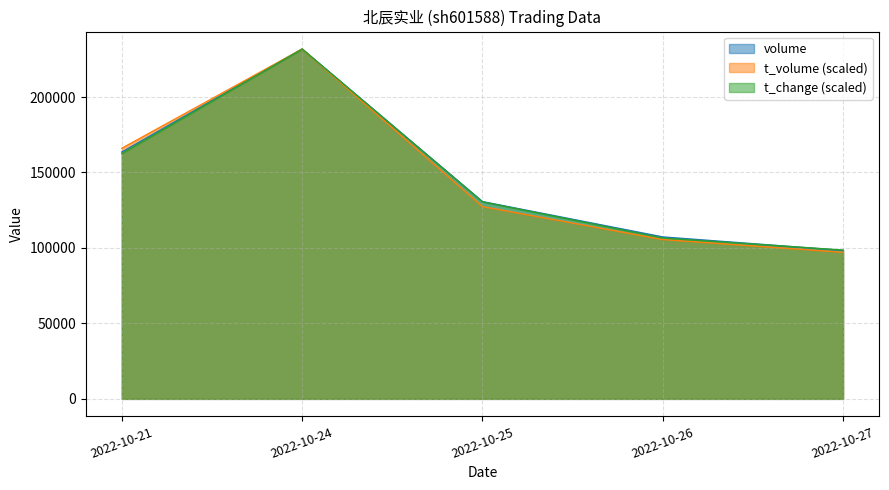

Is it true that t_volume equals 55789.5 at 2022-10-26?

False